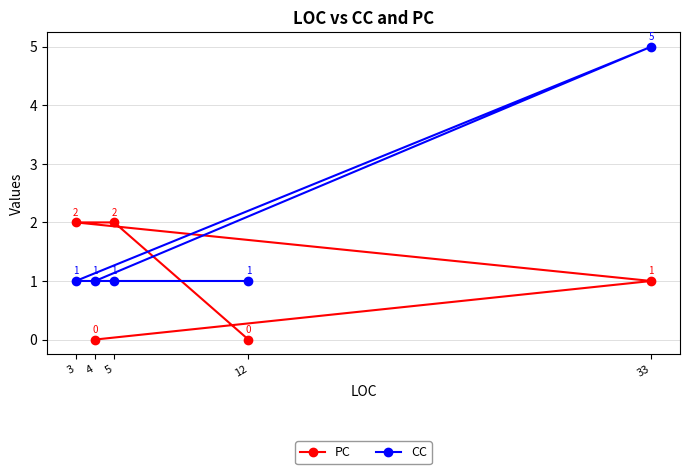

At how many categories does at least one series exceed 1?

3